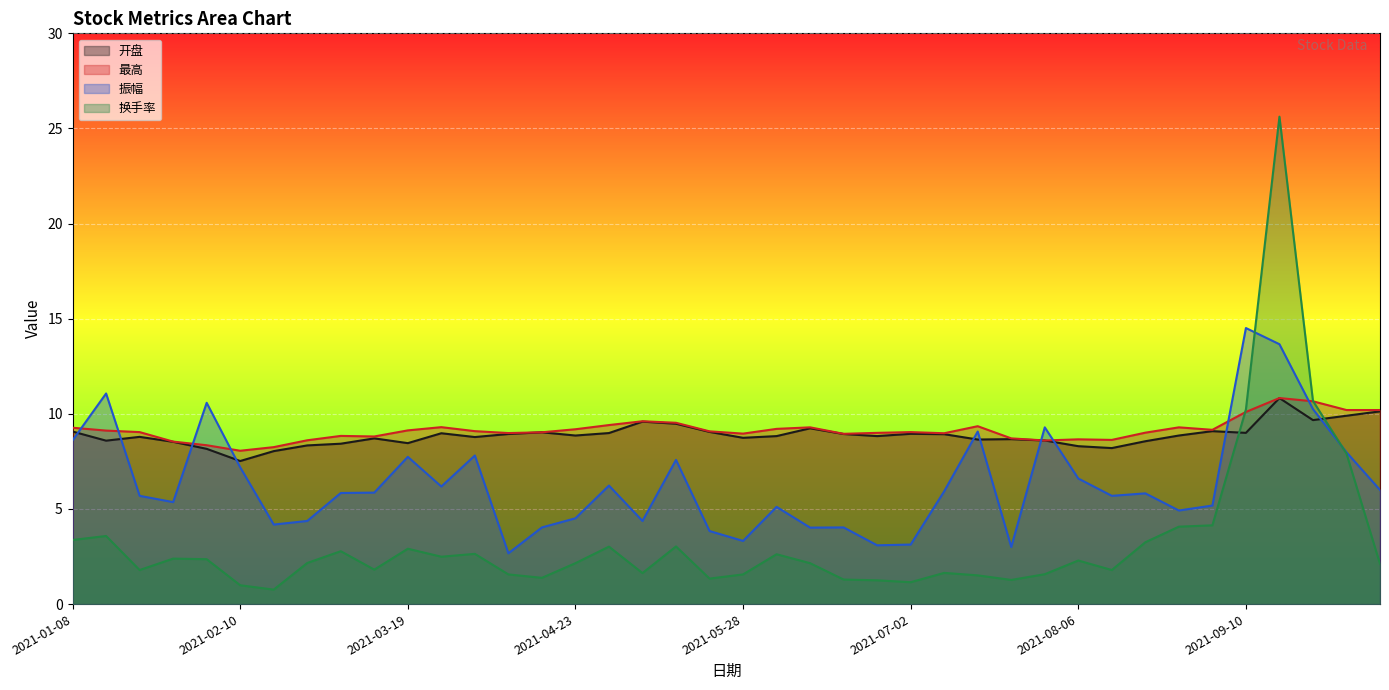

Reading left to right, extract all data points from this chart.

开盘: 9.1	8.6	8.8	8.5	8.2	7.5	8.0	8.3	8.4	8.7	8.5	9.0	8.8	8.9	9.0	8.9	9.0	9.6	9.5	9.1	8.7	8.8	9.2	8.9	8.8	8.9	8.9	8.7	8.7	8.6	8.3	8.2	8.6	8.9	9.1	9.0	10.8	9.7	9.9	10.1
最高: 9.3	9.1	9.0	8.5	8.3	8.1	8.2	8.6	8.8	8.8	9.1	9.3	9.1	9.0	9.0	9.2	9.4	9.6	9.5	9.1	9.0	9.2	9.3	8.9	9.0	9.0	9.0	9.3	8.7	8.6	8.7	8.6	9.0	9.3	9.2	10.1	10.8	10.7	10.2	10.2
振幅: 8.6	11.1	5.7	5.4	10.6	7.2	4.2	4.4	5.8	5.9	7.7	6.2	7.8	2.7	4.0	4.5	6.2	4.4	7.6	3.8	3.3	5.1	4.0	4.0	3.1	3.1	5.9	9.1	3.0	9.3	6.6	5.7	5.8	4.9	5.2	14.5	13.7	10.2	8.0	6.0
换手率: 3.4	3.6	1.8	2.4	2.4	1.0	0.8	2.2	2.8	1.8	2.9	2.5	2.6	1.6	1.4	2.1	3.0	1.6	3.0	1.3	1.6	2.6	2.1	1.3	1.2	1.1	1.6	1.5	1.3	1.6	2.3	1.8	3.2	4.1	4.1	10.2	25.6	10.7	7.9	2.1